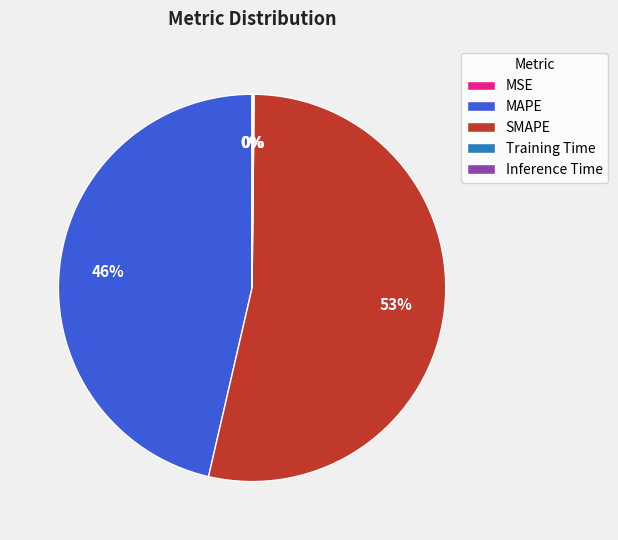

What is the majority slice?

SMAPE